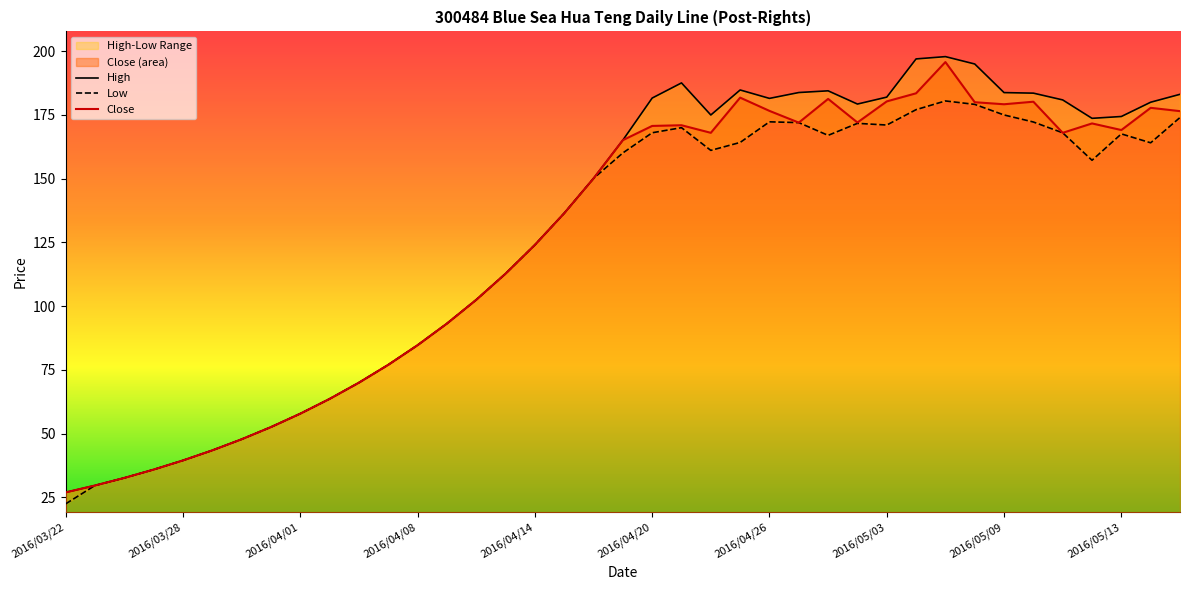

Reading left to right, what are all the values shown in this chart?

High: 27.0	29.7	32.7	35.9	39.5	43.5	47.8	52.6	57.9	63.7	70.0	77.0	84.7	93.2	102.5	112.8	124.0	136.5	150.1	165.1	181.6	187.6	175.0	184.8	181.5	183.8	184.5	179.3	182.0	197.0	197.9	195.0	183.8	183.6	180.9	173.7	174.4	180.0	183.1
Low: 22.5	29.7	32.7	35.9	39.5	43.5	47.8	52.6	57.9	63.7	70.0	77.0	84.7	93.2	102.5	112.8	124.0	136.5	150.1	160.1	168.0	170.0	161.1	164.2	172.3	172.0	167.0	171.7	171.1	177.1	180.5	179.2	175.0	172.2	168.0	157.2	167.6	164.1	174.0
Close: 27.0	29.7	32.7	35.9	39.5	43.5	47.8	52.6	57.9	63.7	70.0	77.0	84.7	93.2	102.5	112.8	124.0	136.5	150.1	165.1	170.7	171.0	168.0	181.8	176.6	172.0	181.3	172.1	180.3	183.5	195.8	180.0	179.2	180.2	168.0	171.7	169.1	177.8	176.5